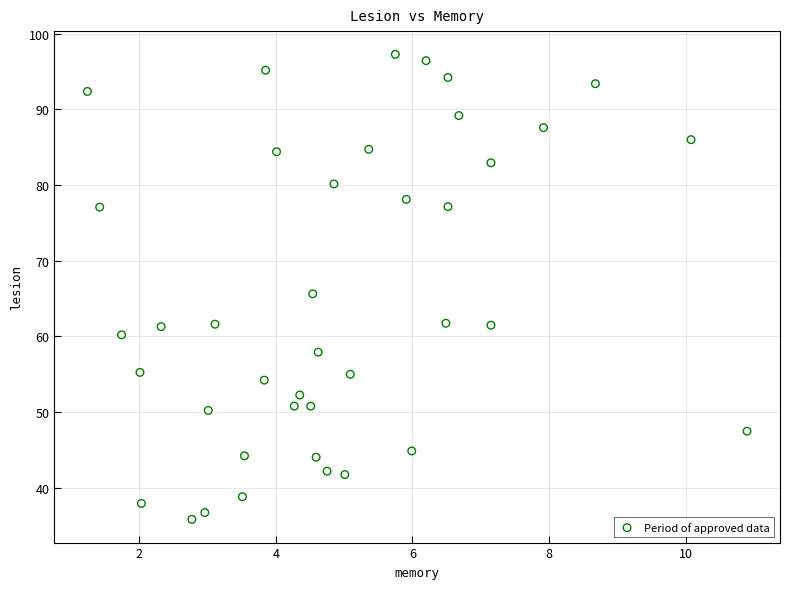

What is the range of Y values (max minus min)?

61.5